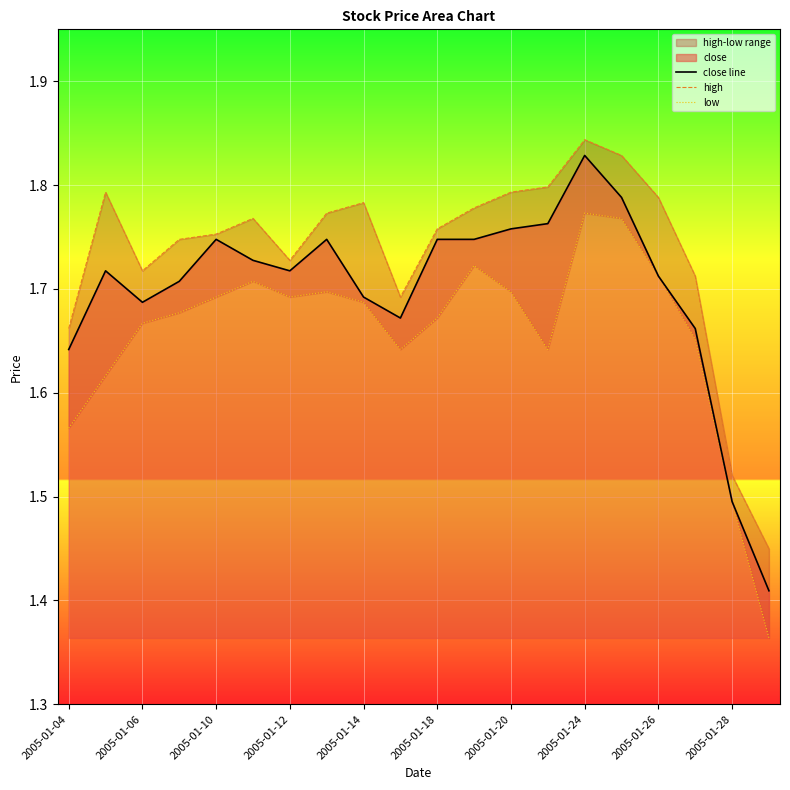

At 2005-01-18, list the series in order from largest to smallest.

high, close line, low